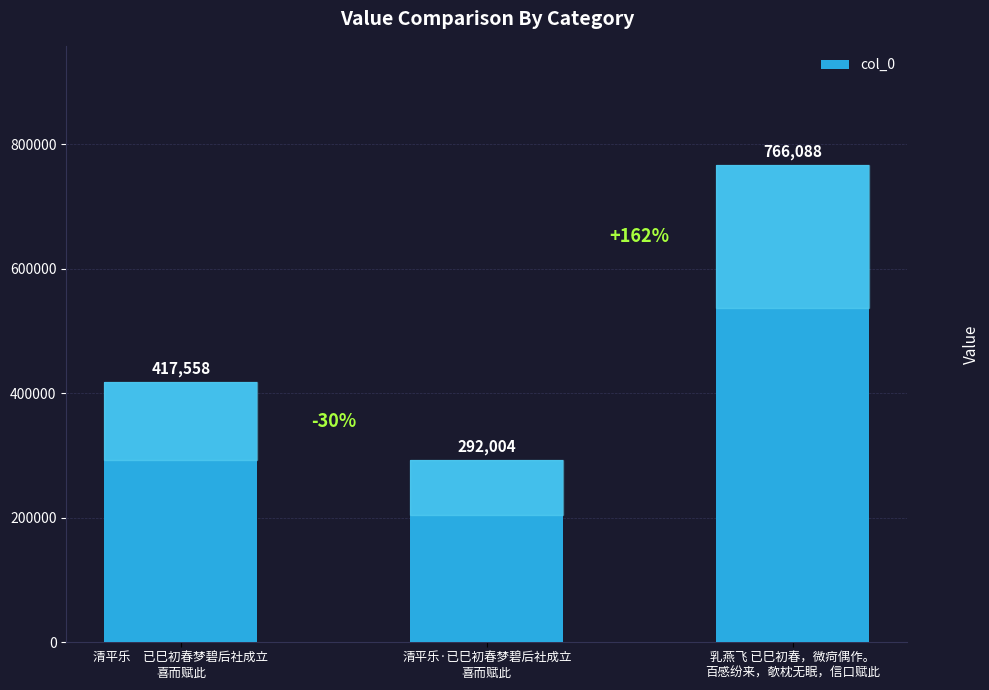

Is it true that the value at 乳燕飞 已巳初春，微疴偶作。
百感纷来，欹枕无眠，信口赋此 is 766088?

True